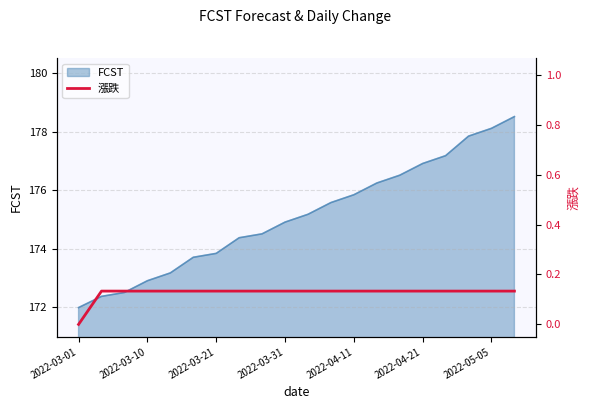

Which category has the lowest value in the FCST series?

2022-03-01